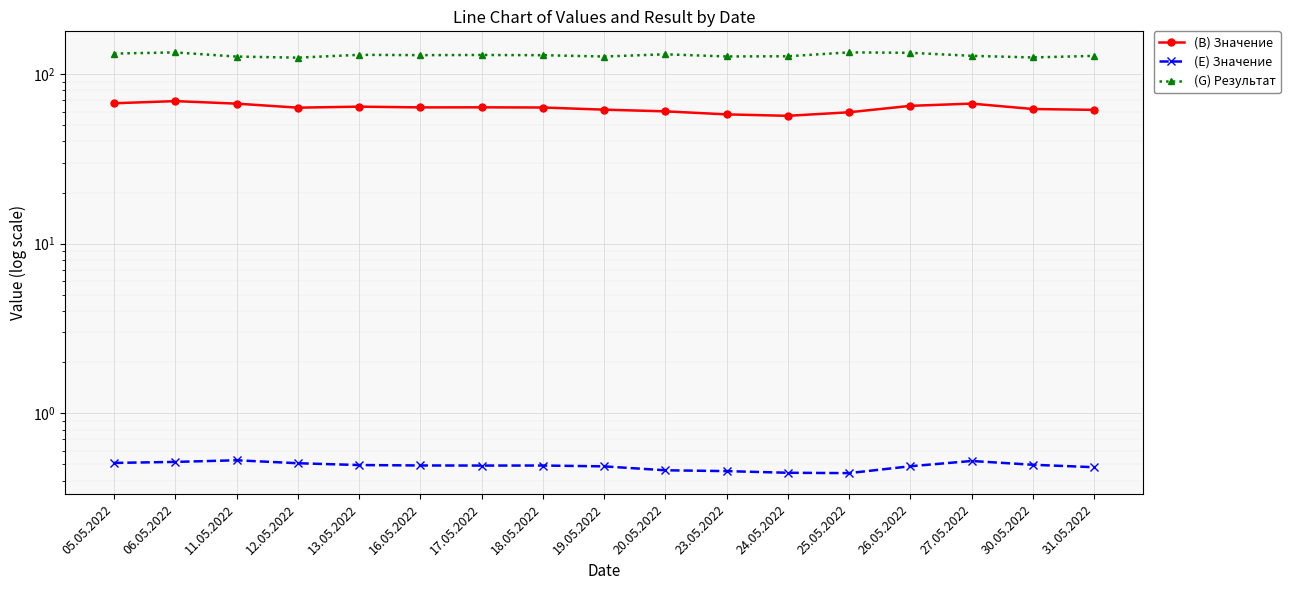

What is the difference between the (G) Результат values at 12.05.2022 and 25.05.2022?

9.3